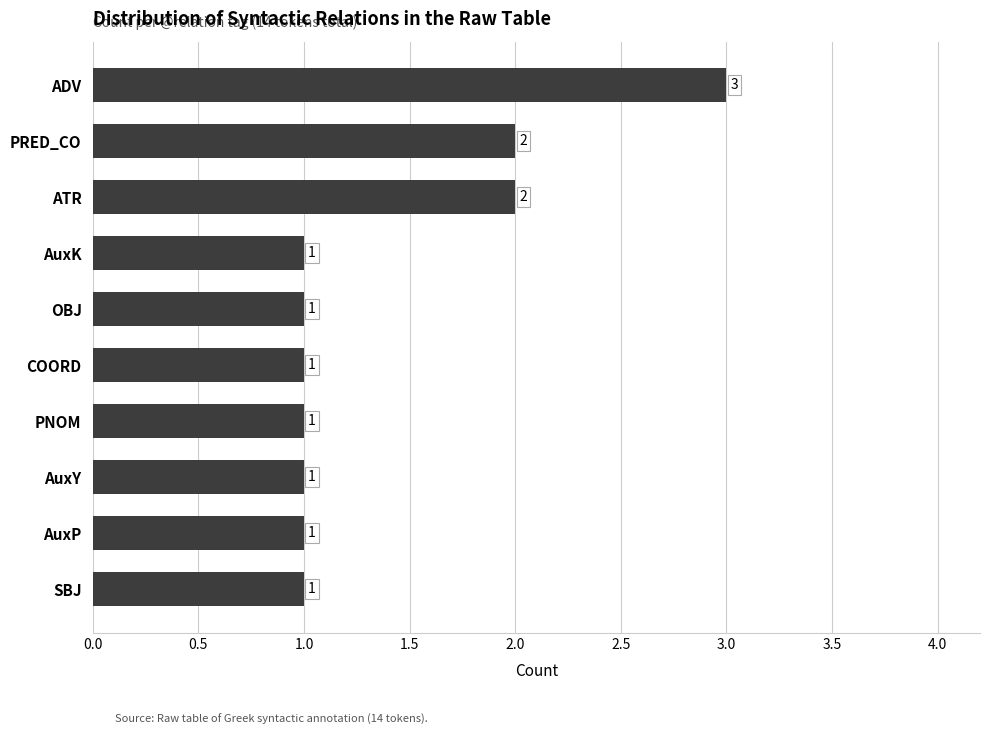

Count the values in the range 1 to 2.

9